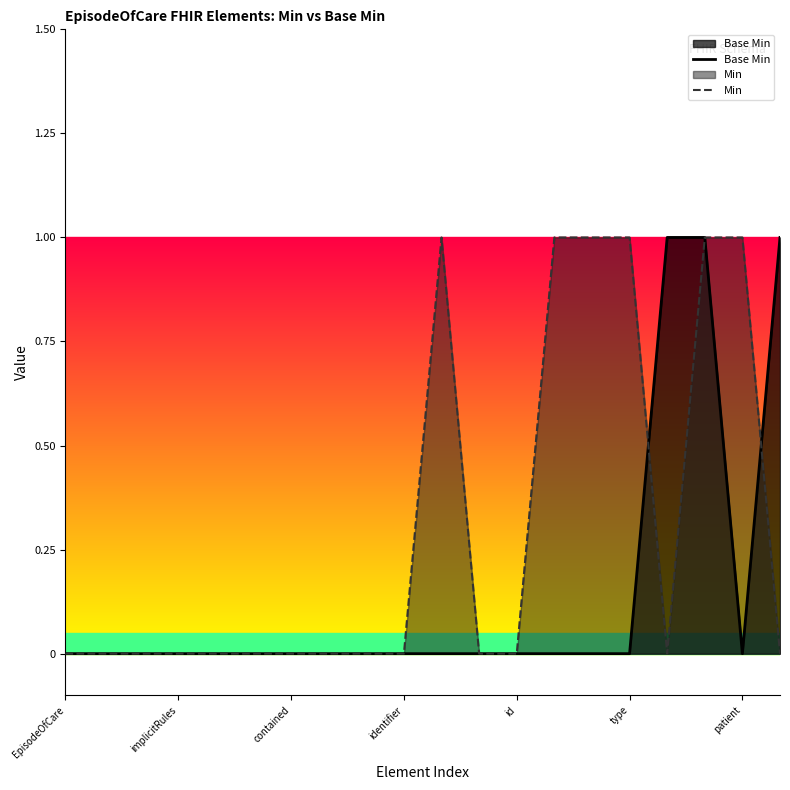

True or false: Base Min has a value of 0 at identifier.

True